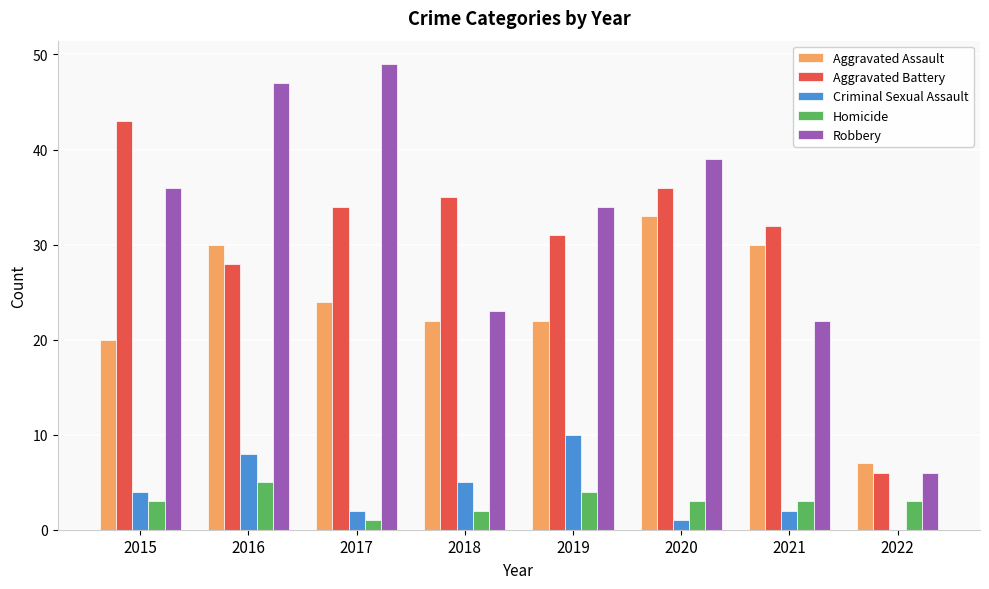

Where does the Aggravated Battery series first go above 34?

2015